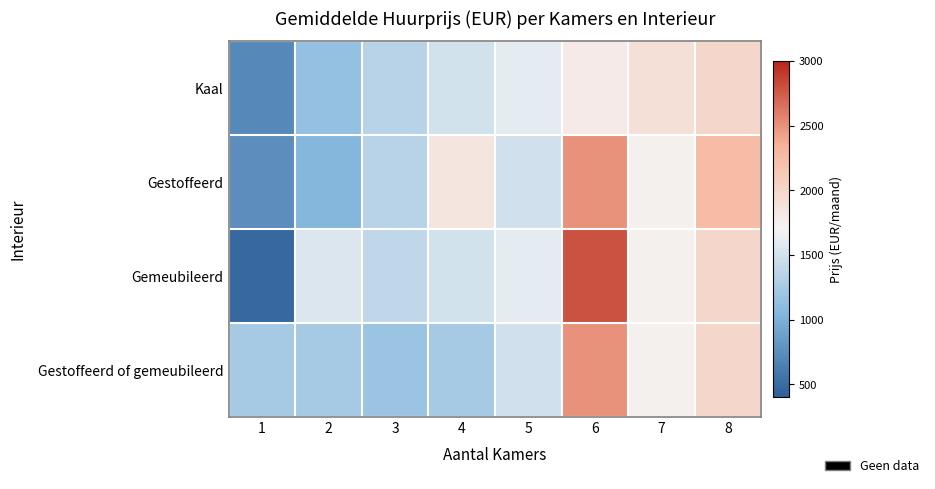

Which series has the largest total across all categories?

Gemeubileerd